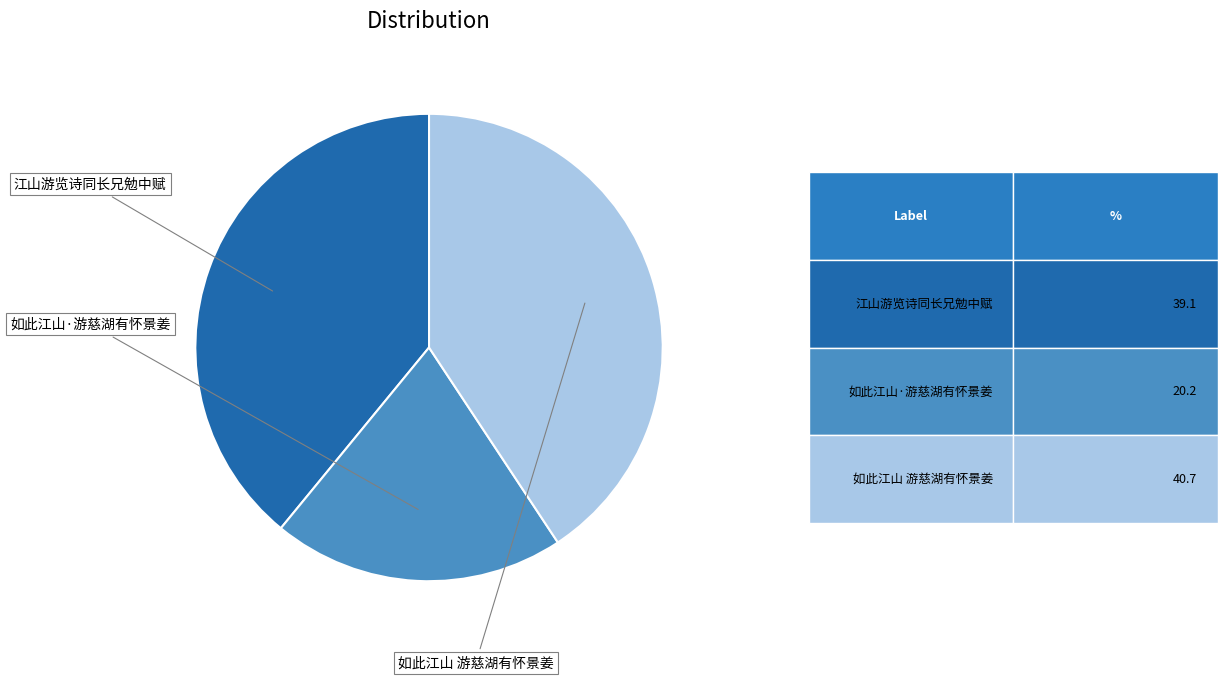

To the nearest percent, what is the difference between the 江山游览诗同长兄勉中赋 and 如此江山 游慈湖有怀景姜 slice percentages?

2%